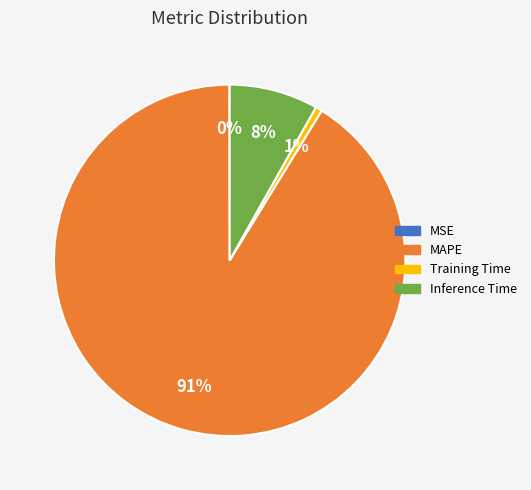

To the nearest percent, what portion does MAPE represent?

91%